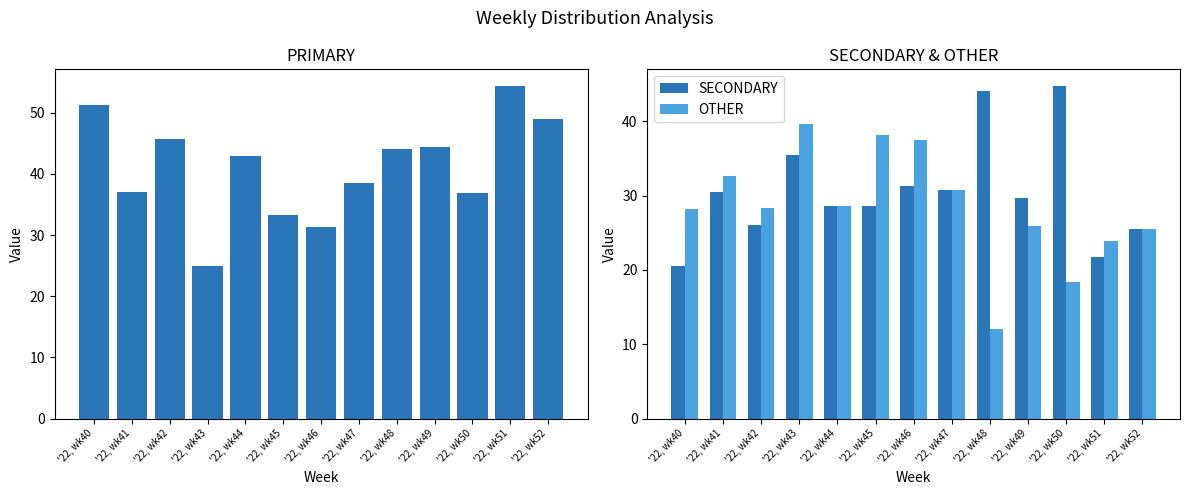

Reading left to right, extract all data points from this chart.

PRIMARY: '22, wk40=51.3	'22, wk41=37.0	'22, wk42=45.7	'22, wk43=25.0	'22, wk44=42.9	'22, wk45=33.3	'22, wk46=31.2	'22, wk47=38.5	'22, wk48=44.0	'22, wk49=44.4	'22, wk50=36.8	'22, wk51=54.3	'22, wk52=48.9
SECONDARY: '22, wk40=20.5	'22, wk41=30.4	'22, wk42=26.1	'22, wk43=35.4	'22, wk44=28.6	'22, wk45=28.6	'22, wk46=31.2	'22, wk47=30.8	'22, wk48=44.0	'22, wk49=29.6	'22, wk50=44.7	'22, wk51=21.7	'22, wk52=25.5
OTHER: '22, wk40=28.2	'22, wk41=32.6	'22, wk42=28.3	'22, wk43=39.6	'22, wk44=28.6	'22, wk45=38.1	'22, wk46=37.5	'22, wk47=30.8	'22, wk48=12.0	'22, wk49=25.9	'22, wk50=18.4	'22, wk51=23.9	'22, wk52=25.5